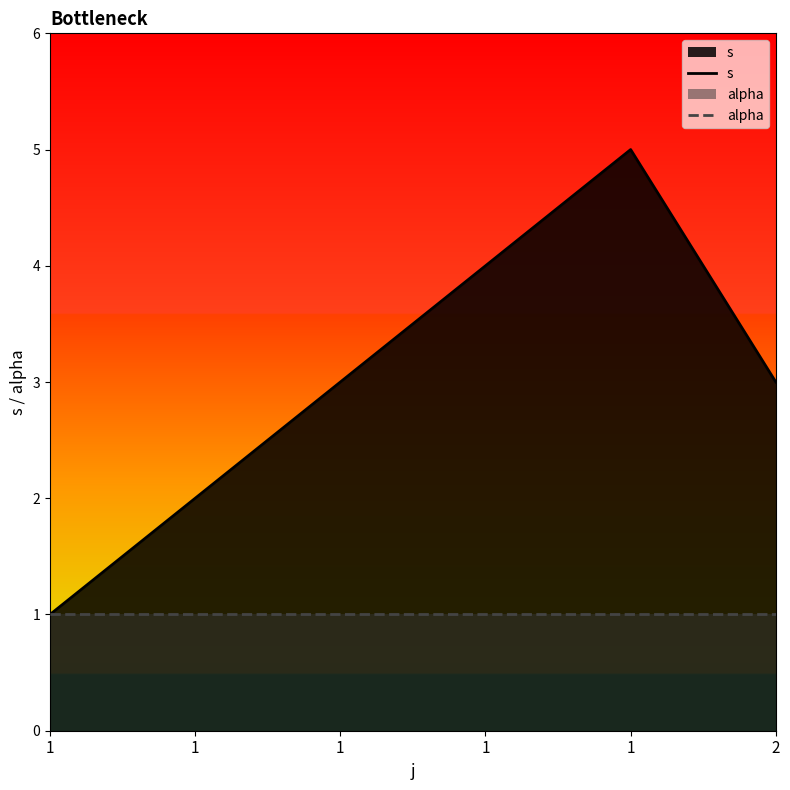

Between 1 and 1, which is larger?

1